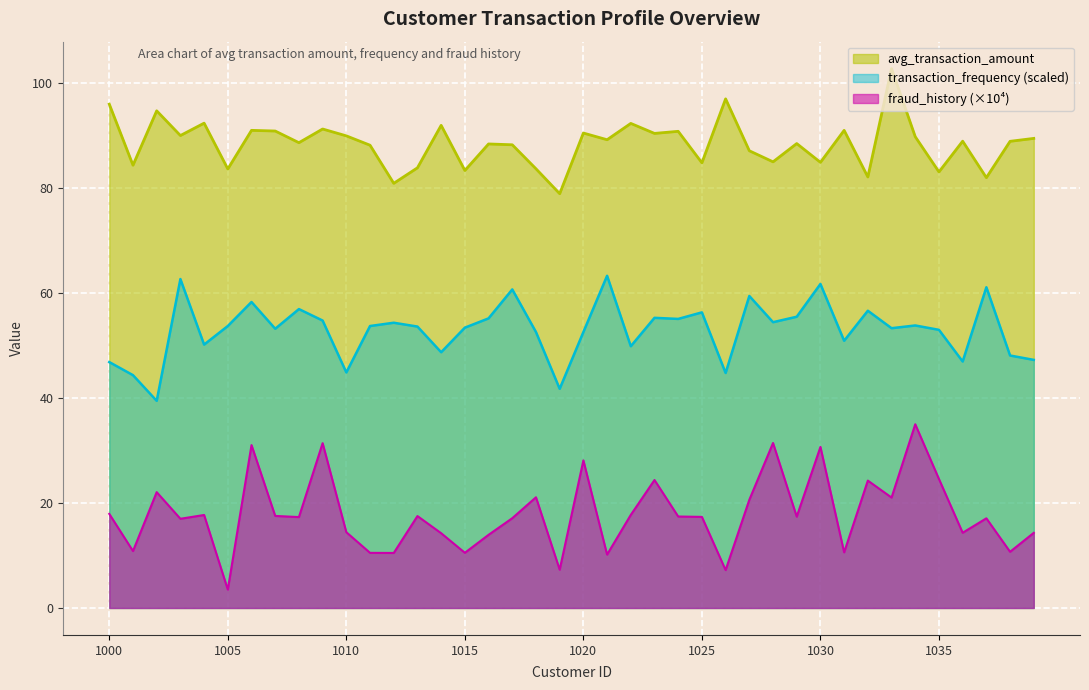

What are all the series names shown in the legend?

avg_transaction_amount, transaction_frequency (scaled), fraud_history (×10⁴)